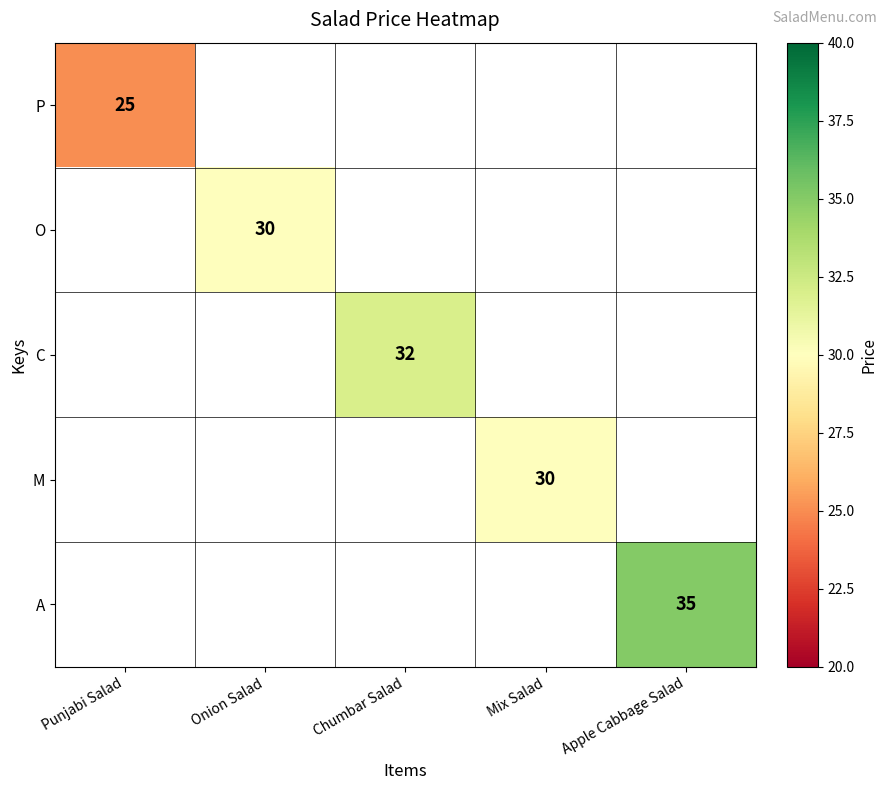

At how many categories does at least one series exceed 34?

1